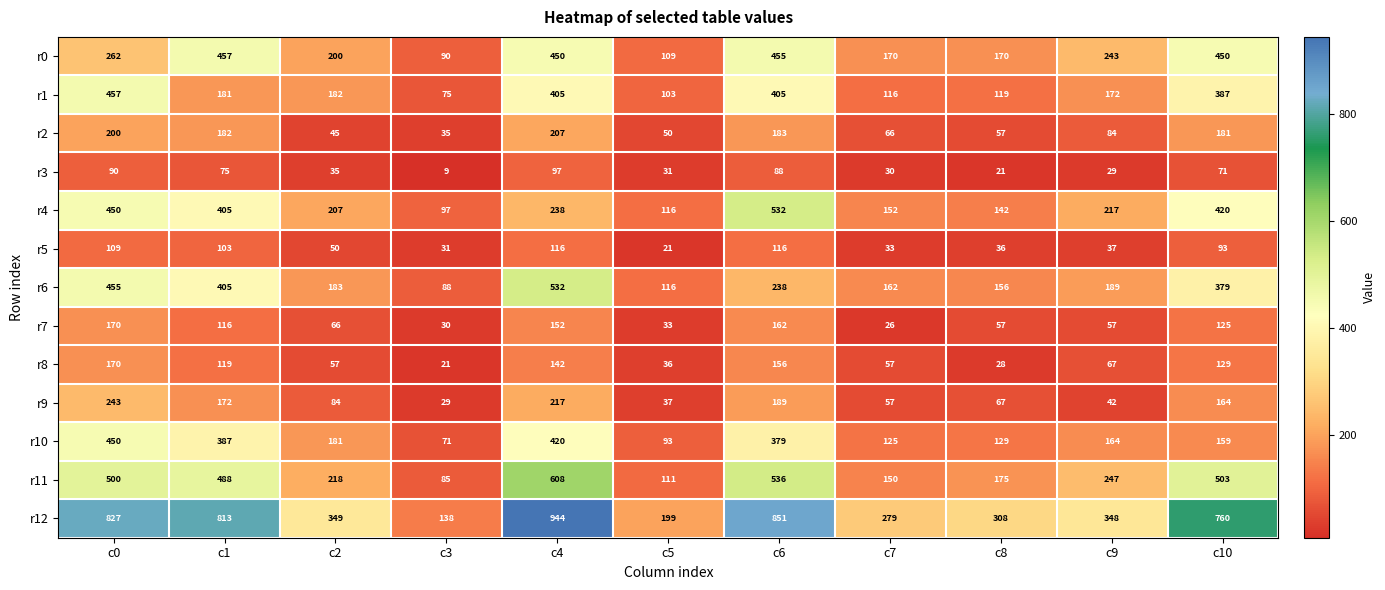

What is the difference between the highest and lowest values at c4?

847